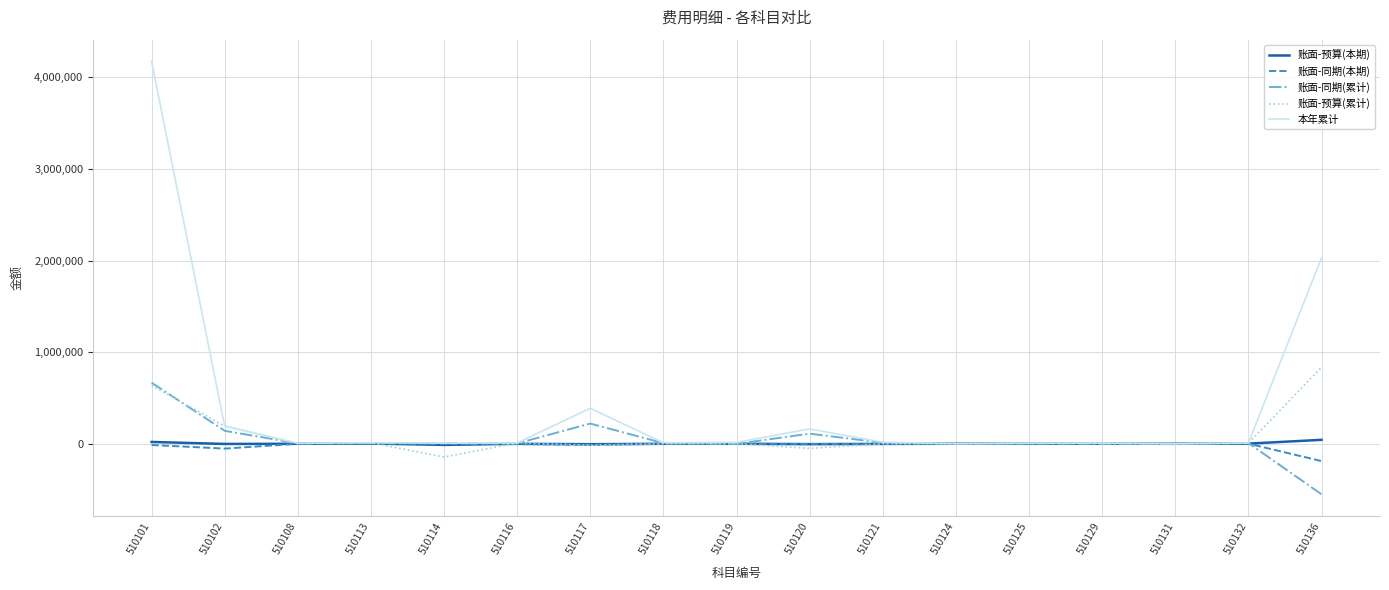

At which category is the sum across all series the highest?

510101